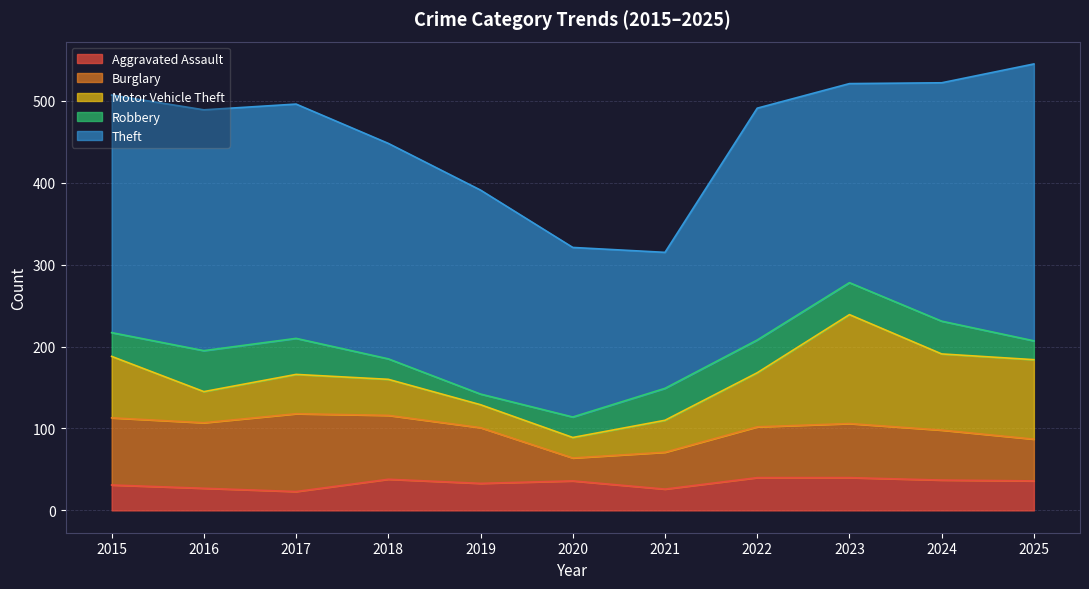

Does the chart display data point markers on the line(s)?

No